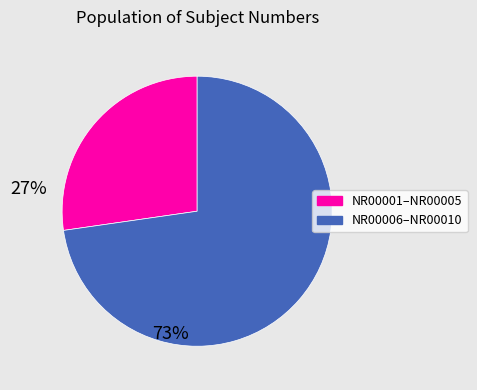

Does any single category account for the majority?

Yes